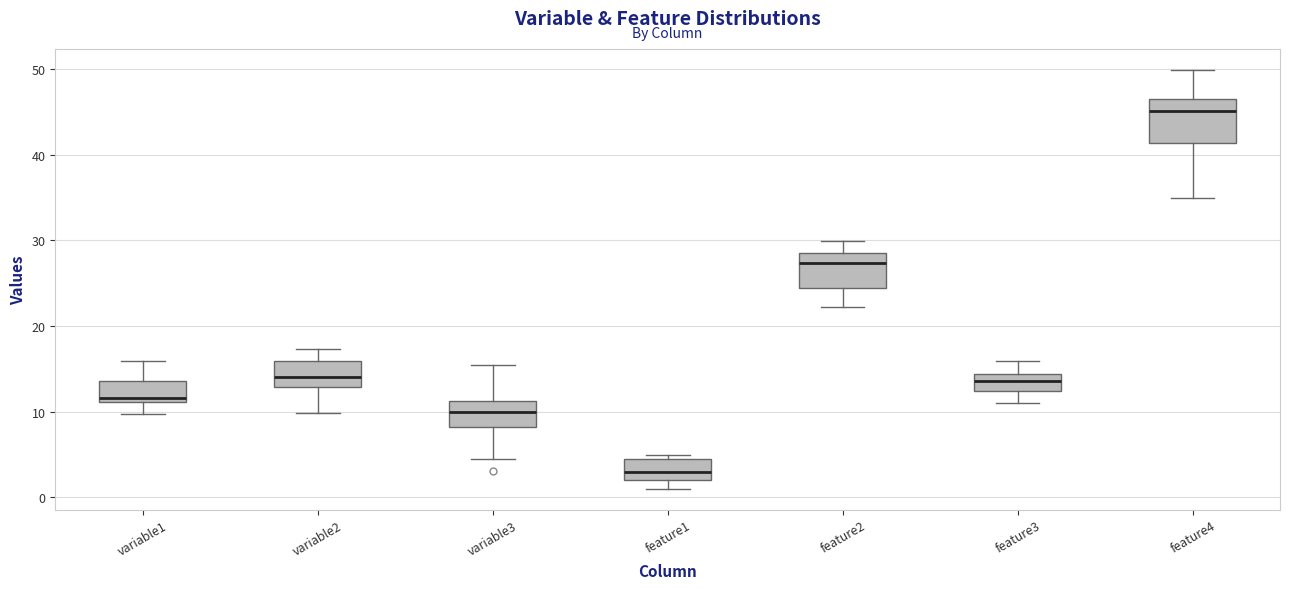

Reading left to right, read every box against the y-axis: the position of its median line, the range the box covers, and the ends of its whiskers. The values are not printed on the chart, so give them approximately, as read against the axis.

variable1: median 12, box 11 to 14, whiskers 10 to 16
variable2: median 14, box 13 to 16, whiskers 10 to 17
variable3: median 10, box 8 to 11, whiskers 5 to 15
feature1: median 3, box 2 to 4, whiskers 1 to 5
feature2: median 27, box 24 to 28, whiskers 22 to 30
feature3: median 14 (inside the box), box 12 to 14, whiskers 11 to 16
feature4: median 45, box 41 to 46, whiskers 35 to 50